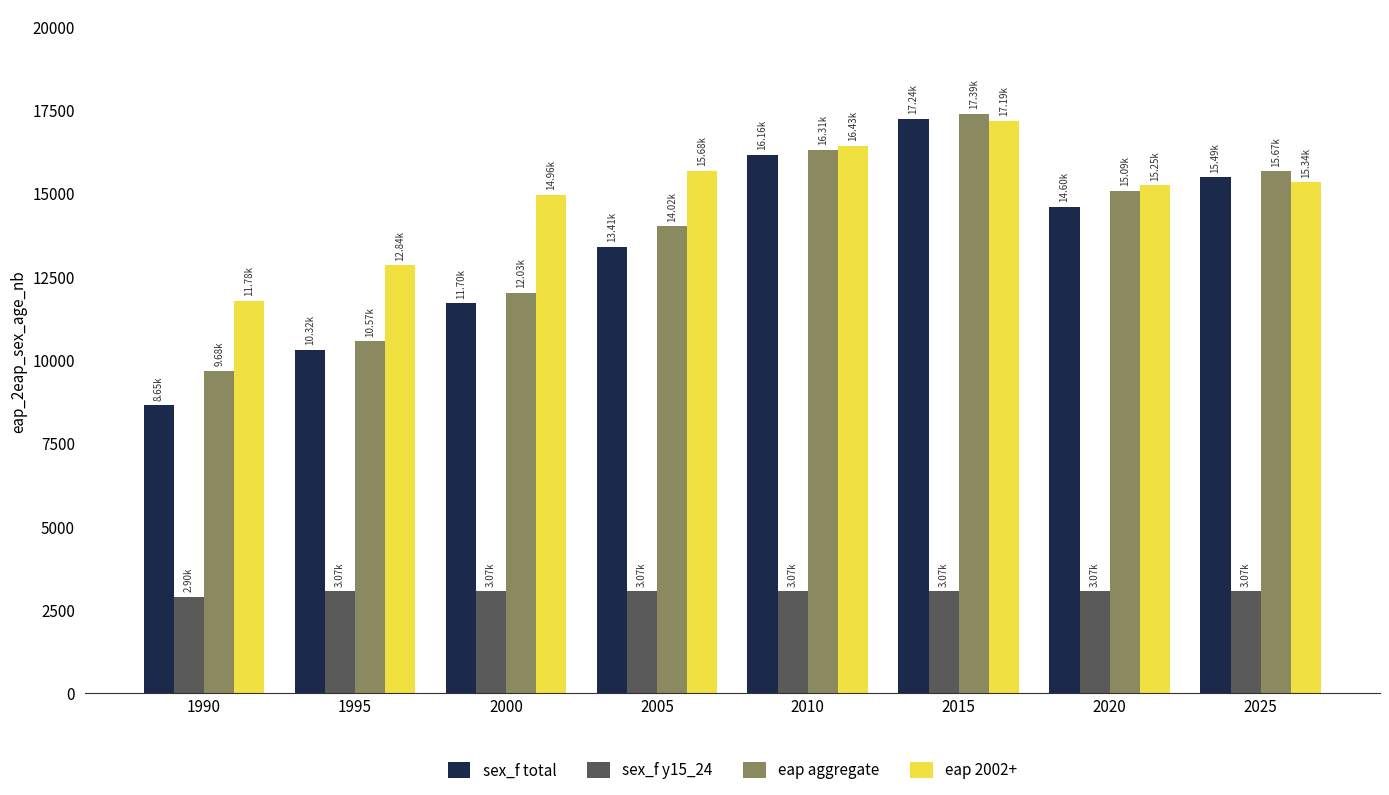

At which category is the sum across all series the highest?

2015